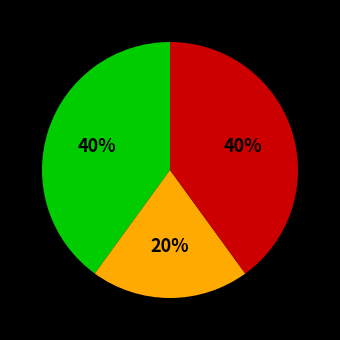

To the nearest percent, what is the average slice percentage?

33%